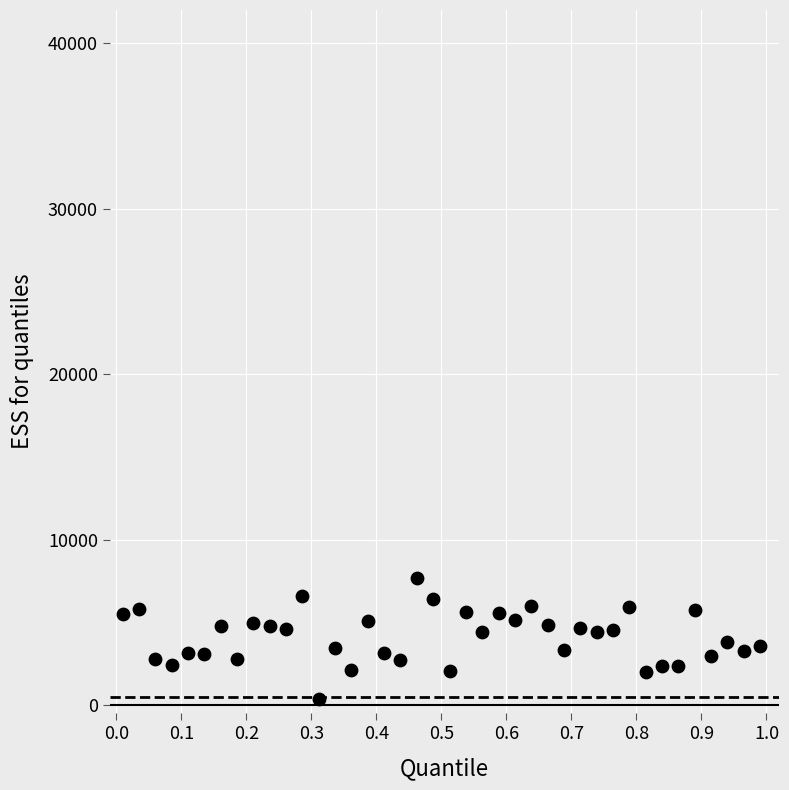

What is the range of Y values (max minus min)?

7312